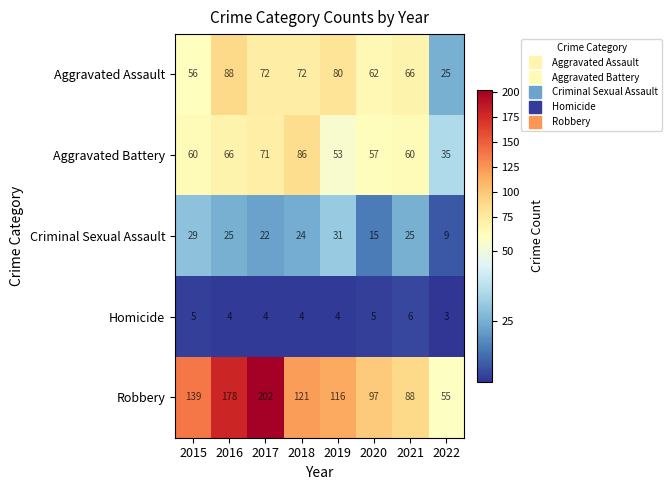

Is it true that Robbery equals 55 at 2022?

True